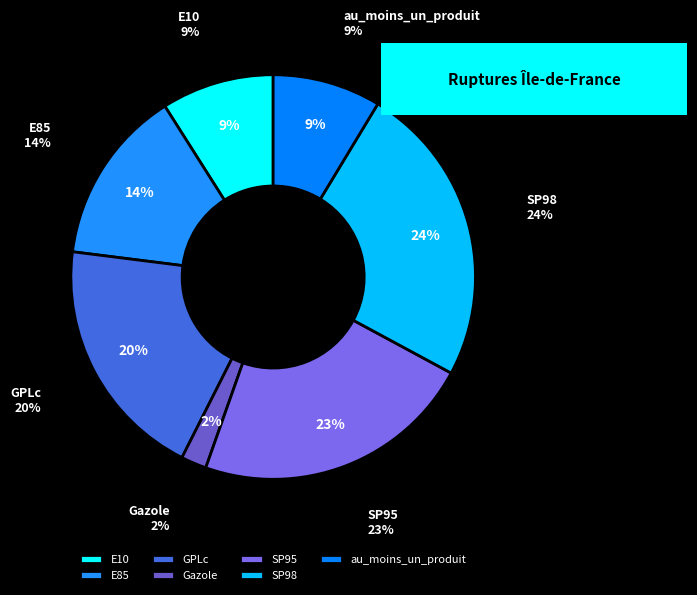

Count the number of slices in the pie.

7